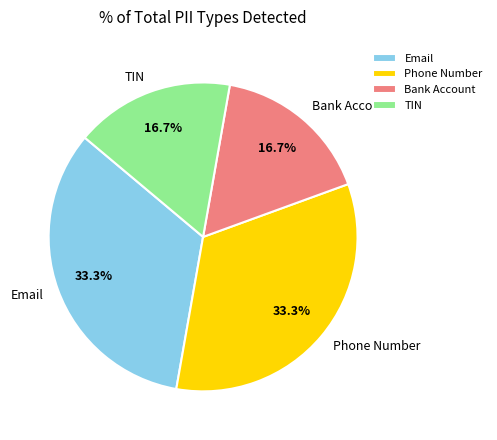

Approximately how many times larger is the value at Phone Number compared to TIN?

2.0